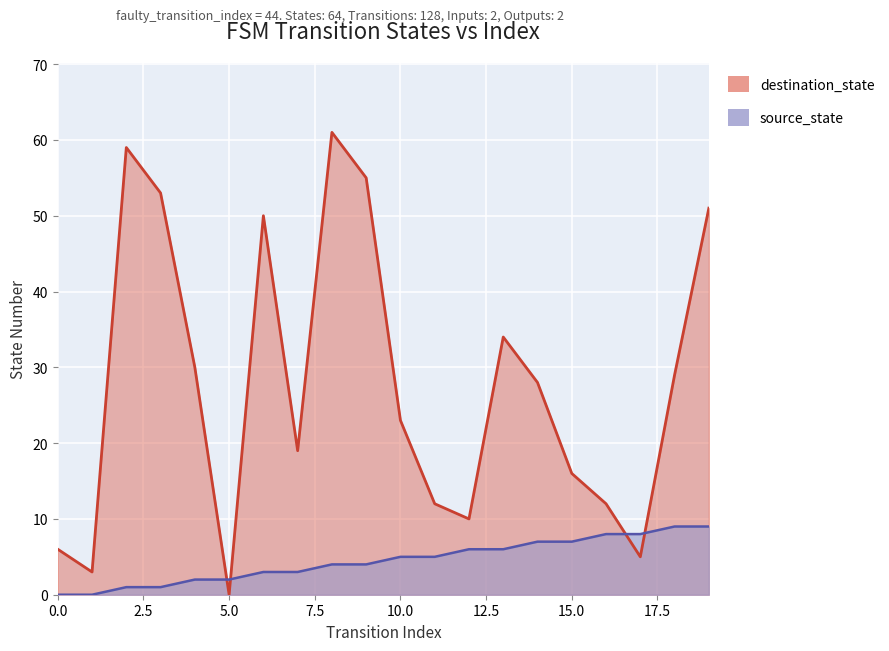

Which category has the highest value in the destination_state series?

8